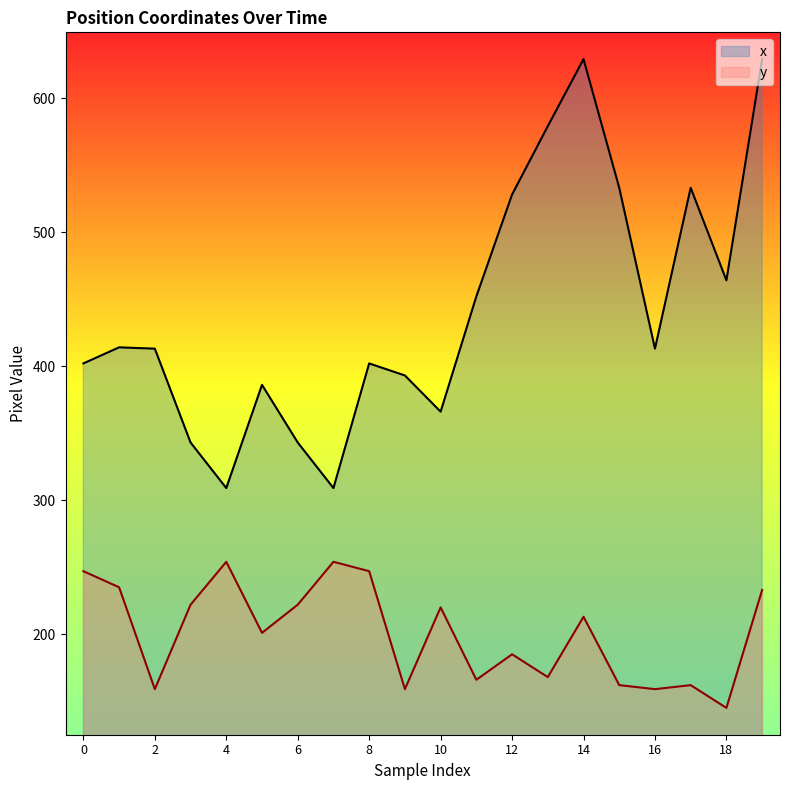

Which category has the highest value in the x series?

14